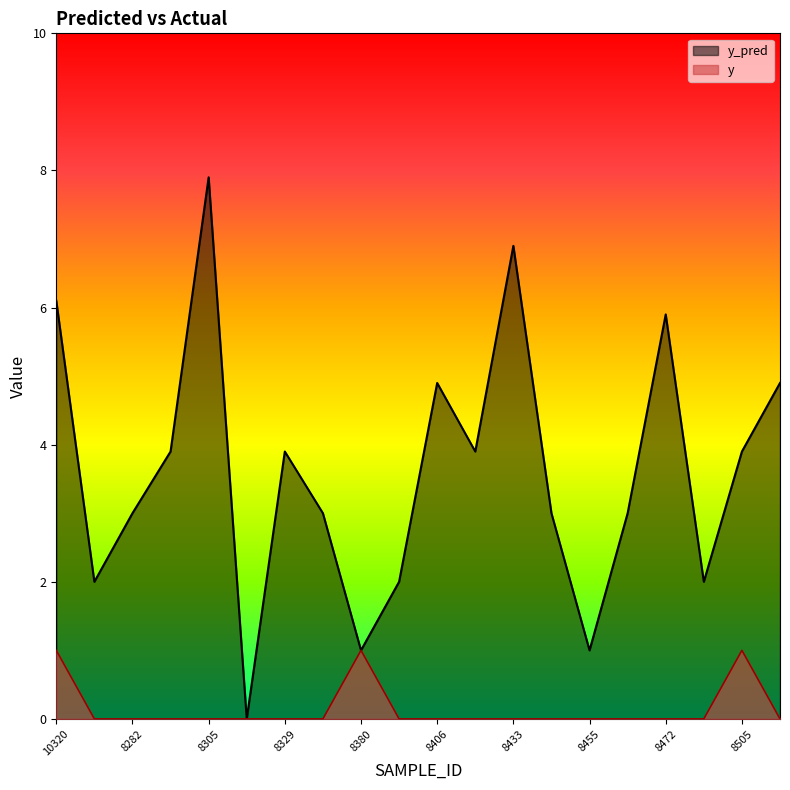

Where is y_pred nearest to the value 3?

8282